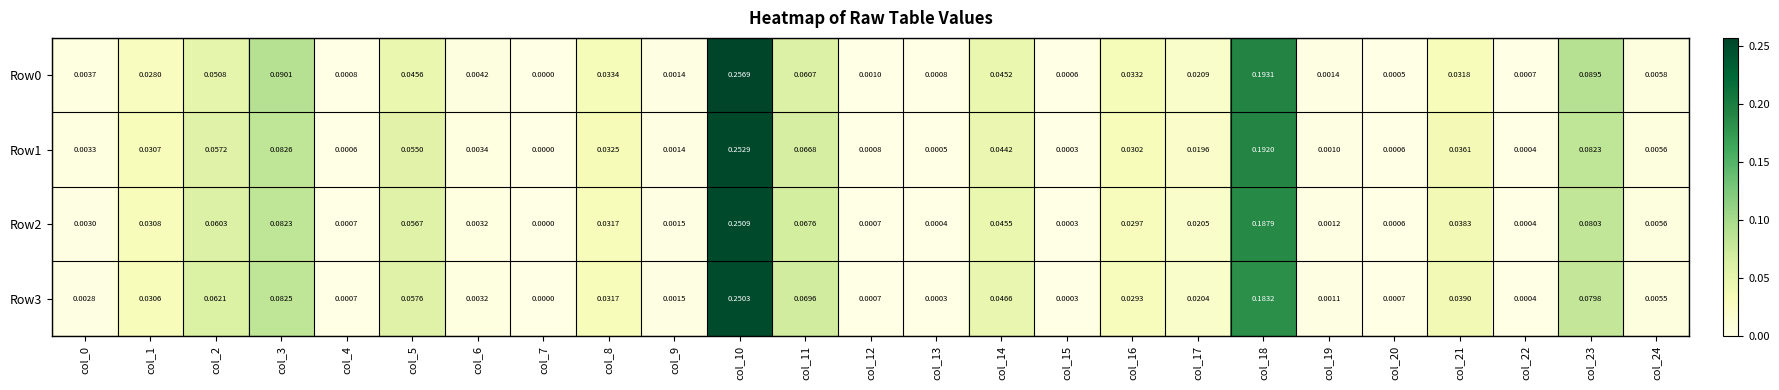

Count the number of data series in this chart.

4